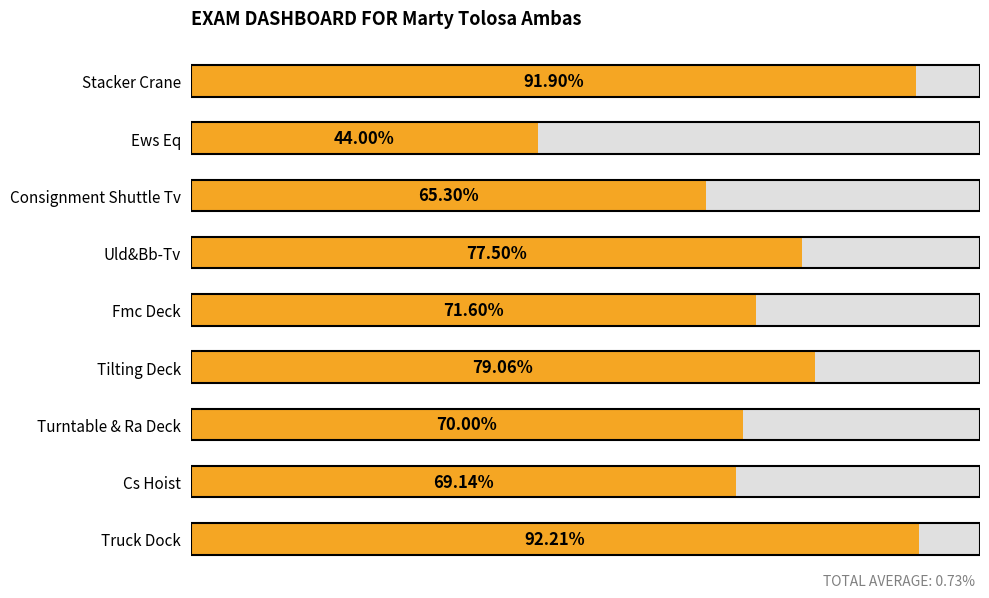

Reading left to right, transcribe all the data shown in this chart.

0.9	0.4	0.7	0.8	0.7	0.8	0.7	0.7	0.9